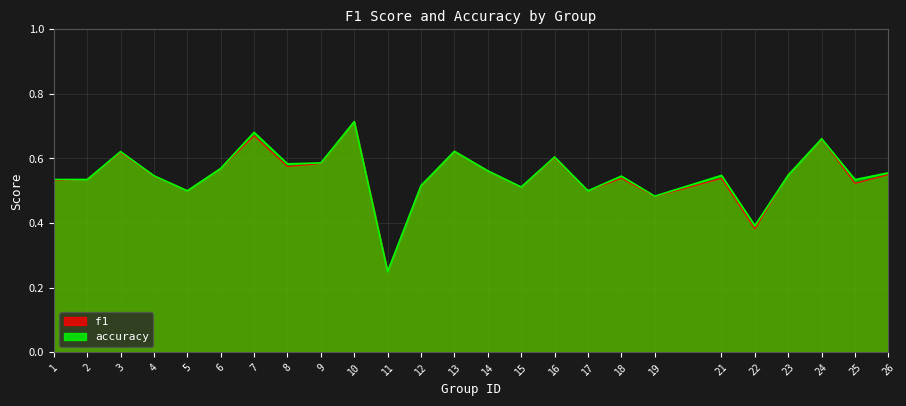

Between which two adjacent categories do f1 and accuracy first intersect?

22 and 23